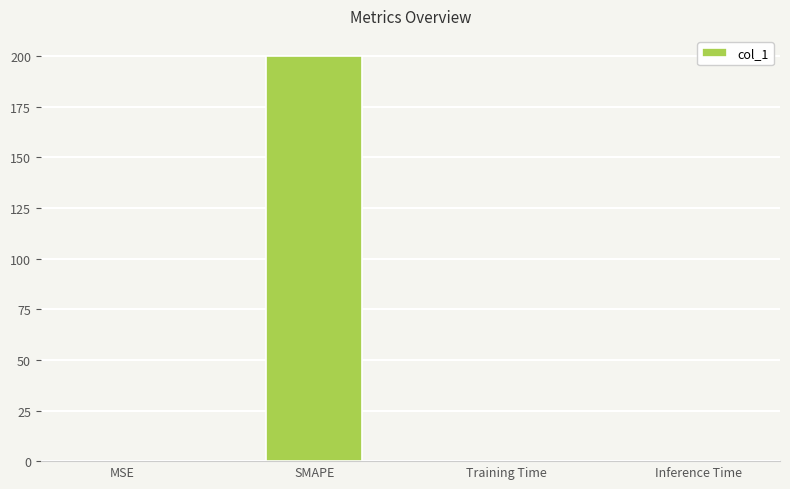

What is the greatest value displayed?

200.0